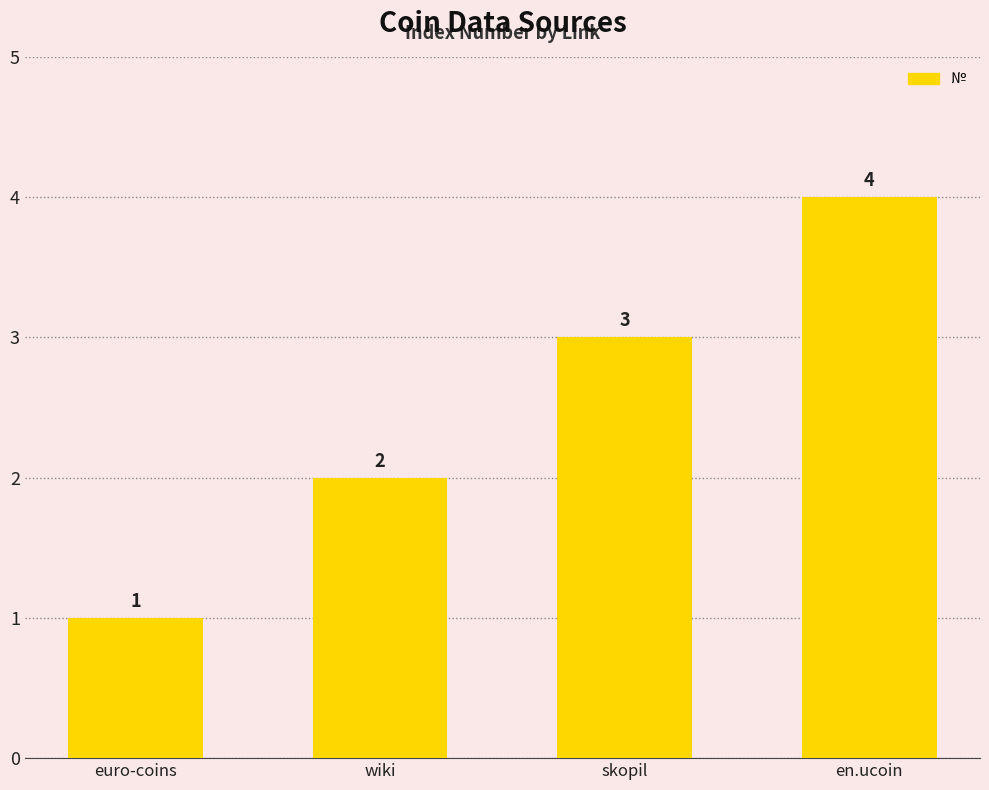

Rank the categories by value from lowest to highest.

euro-coins, wiki, skopil, en.ucoin